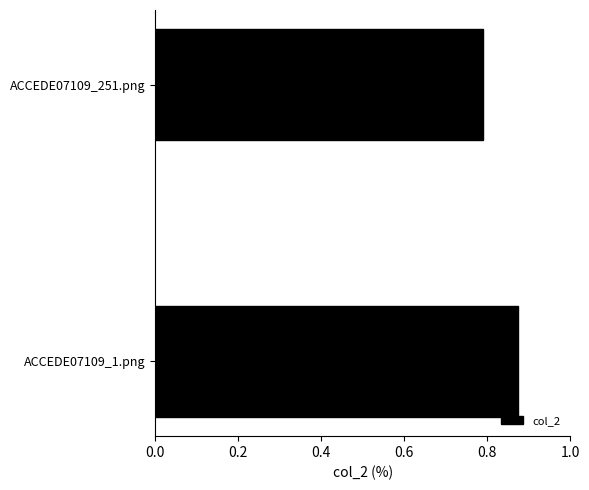

Where is the data nearest to the value 0?

ACCEDE07109_251.png